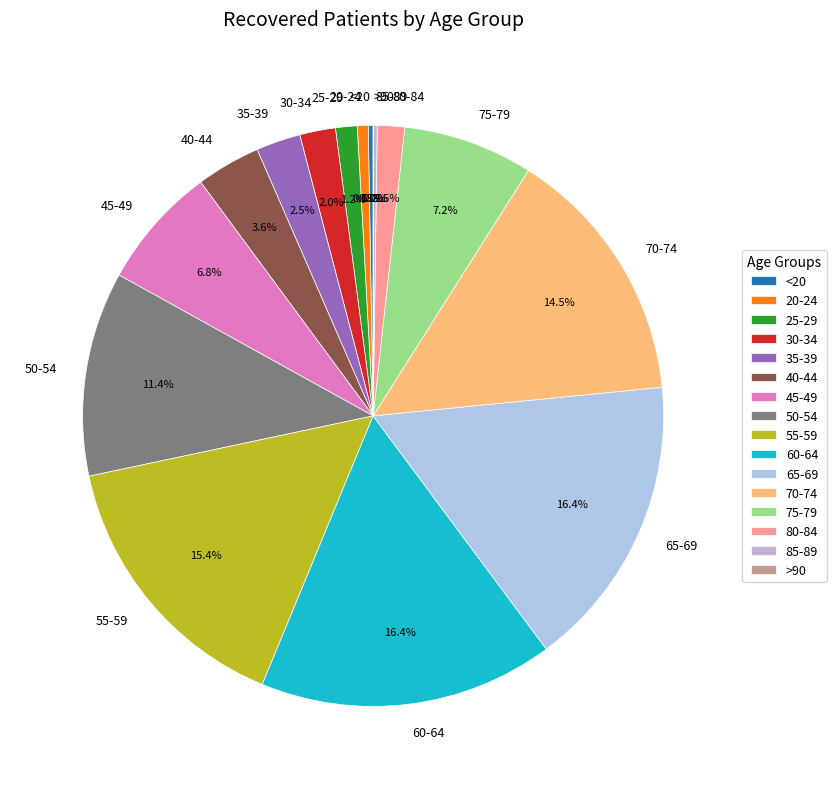

Which has a higher value, 35-39 or 60-64?

60-64